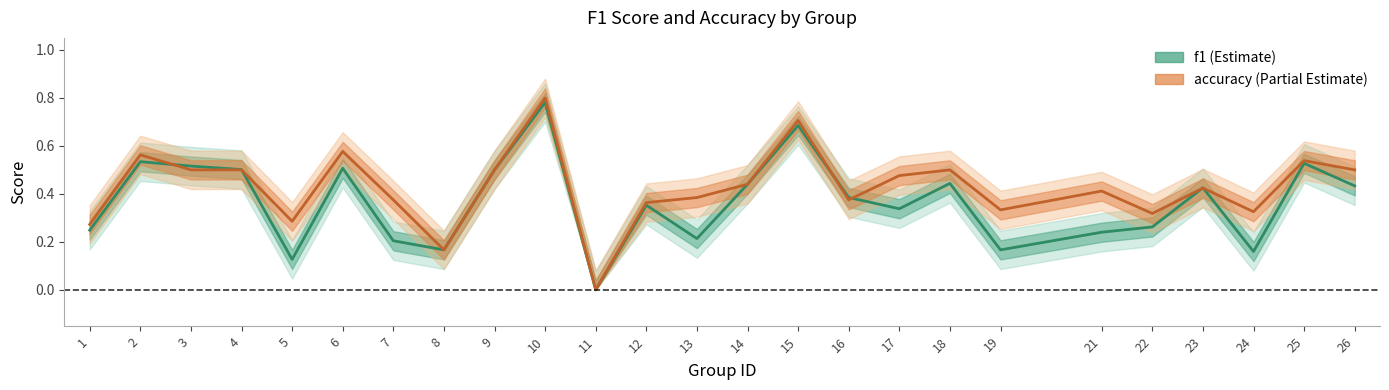

Is this an area chart (filled region under the line)?

No